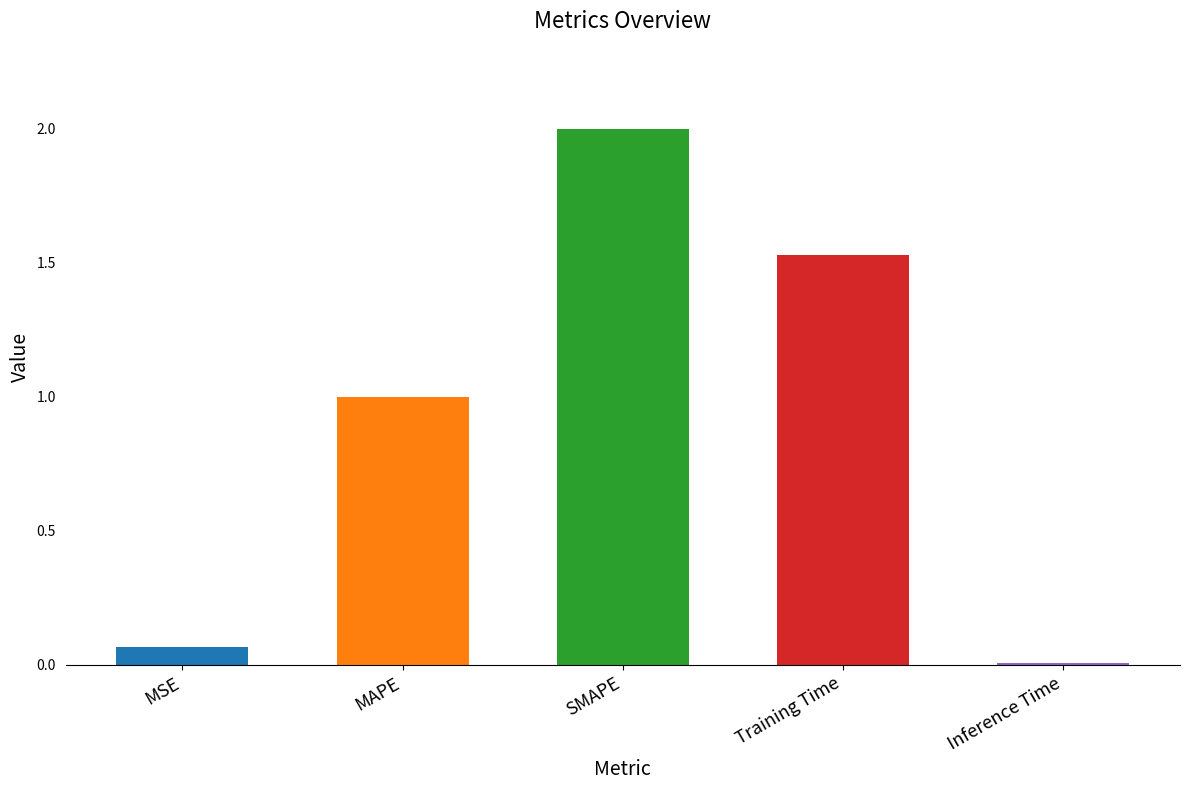

What is the average value?

0.9